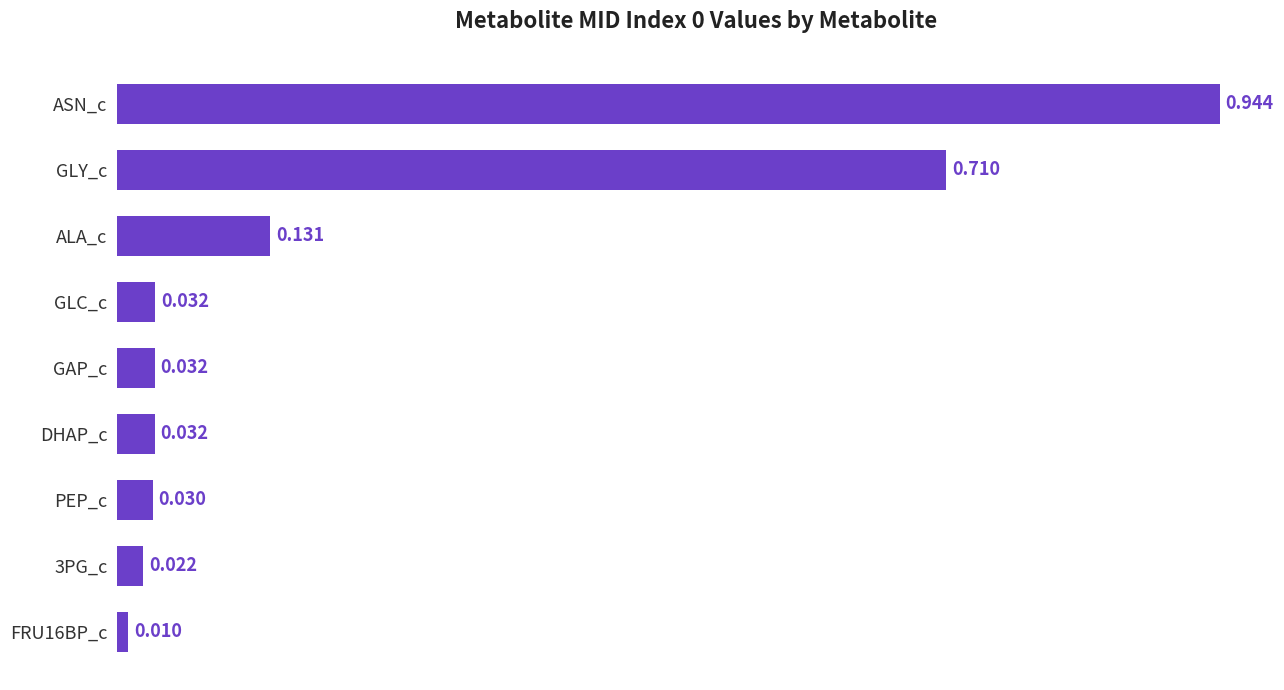

What is the label of the 9th bar from the bottom?

ASN_c